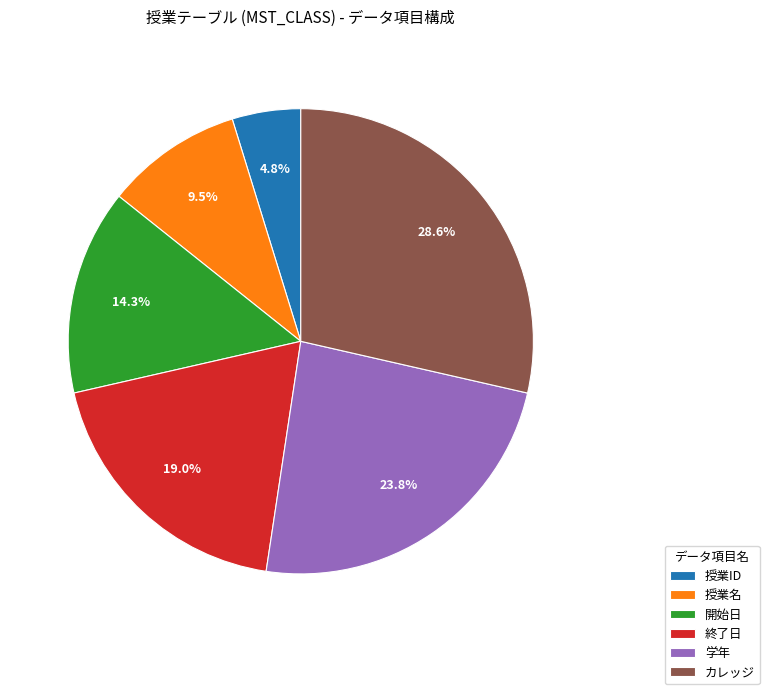

Is it true that カレッジ is 39% of the pie?

False